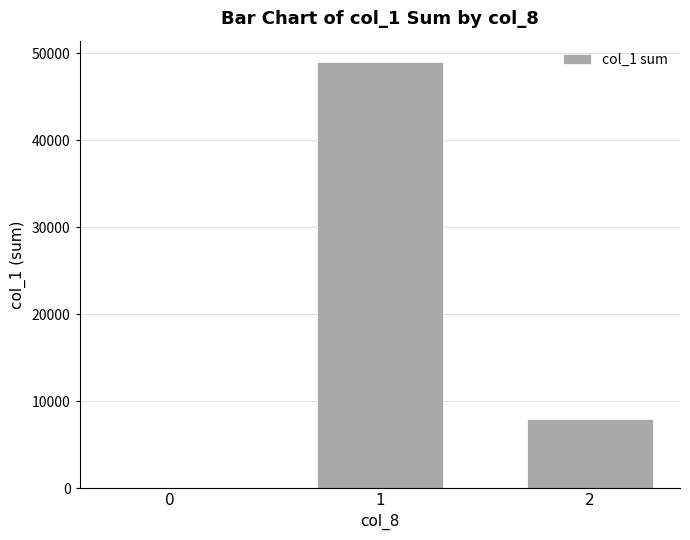

Count the number of data series in this chart.

1